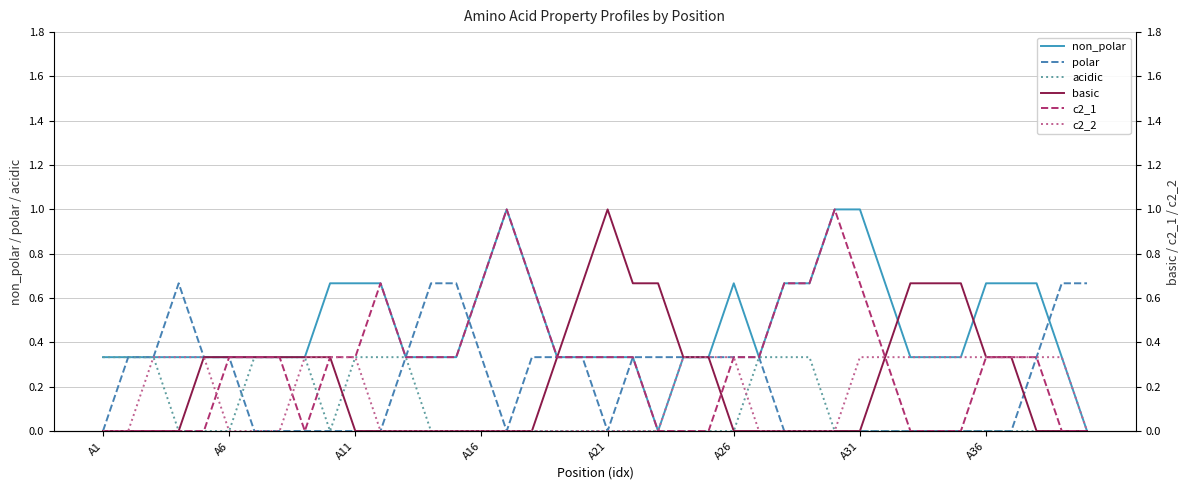

How many distinct data groups are displayed?

6